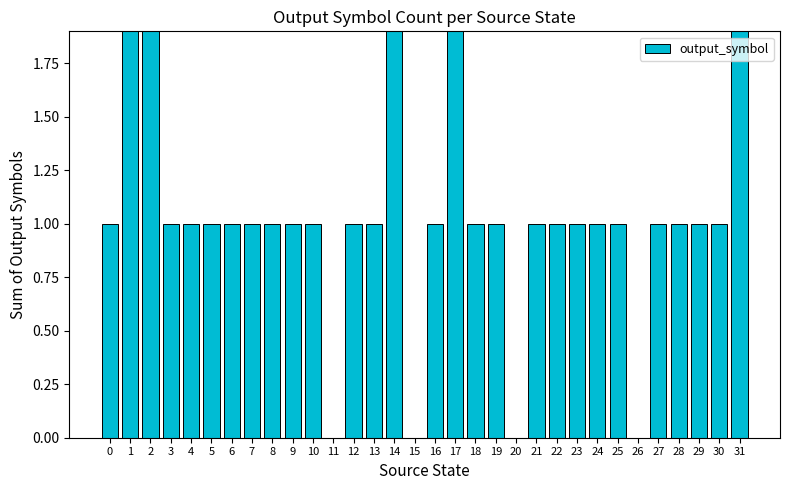

Does the chart contain any negative values?

No